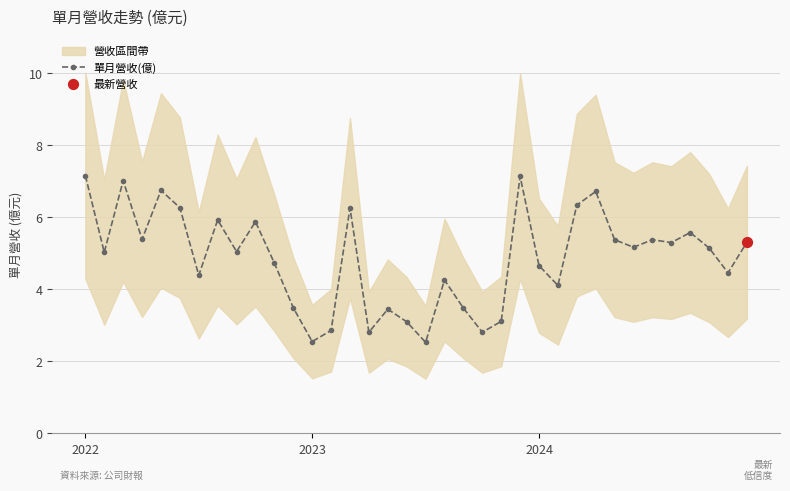

What is the minimum value for 單月營收(億)?

2.5